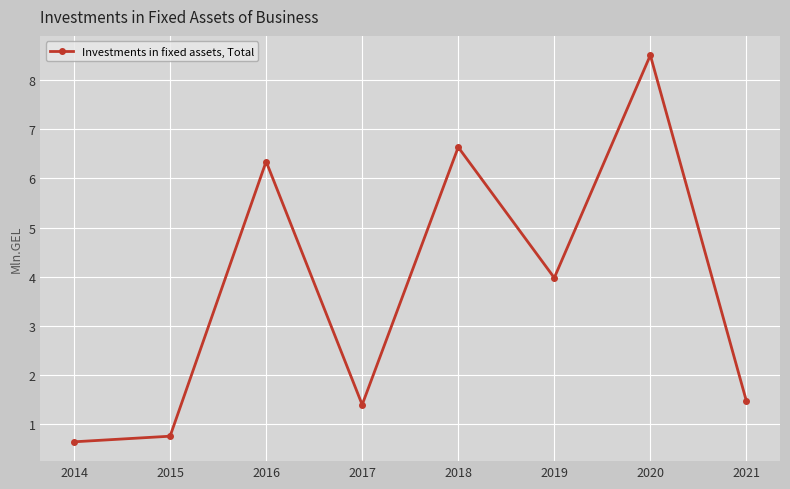

The chart shows a value of 2.5 at 2021. True or false?

False